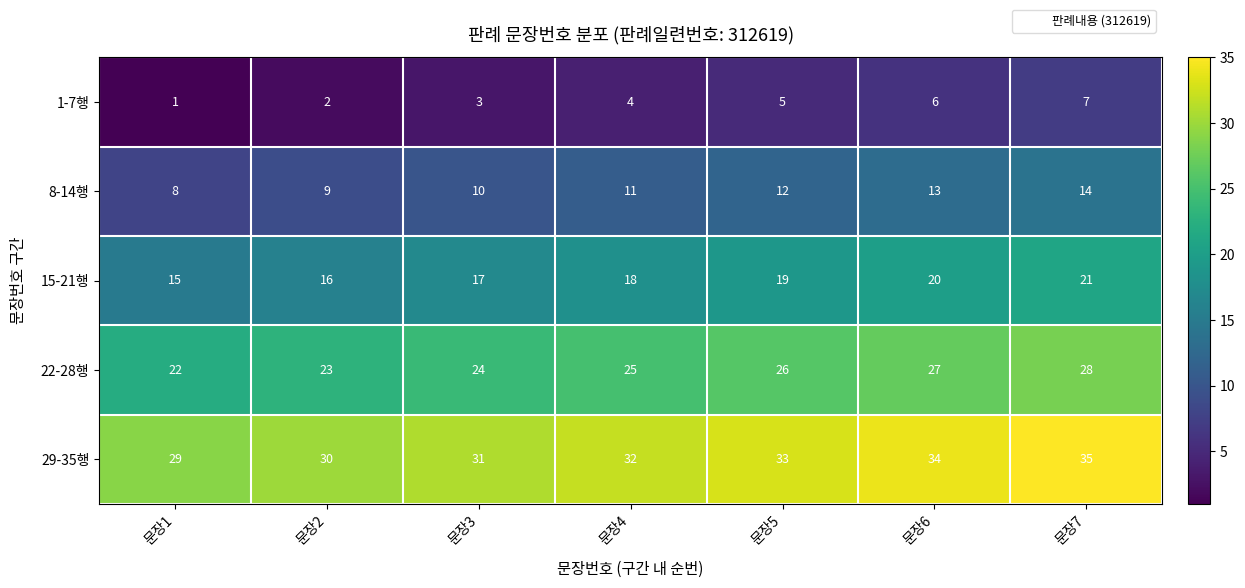

Count the 22-28행 values in the range 23 to 27.

5